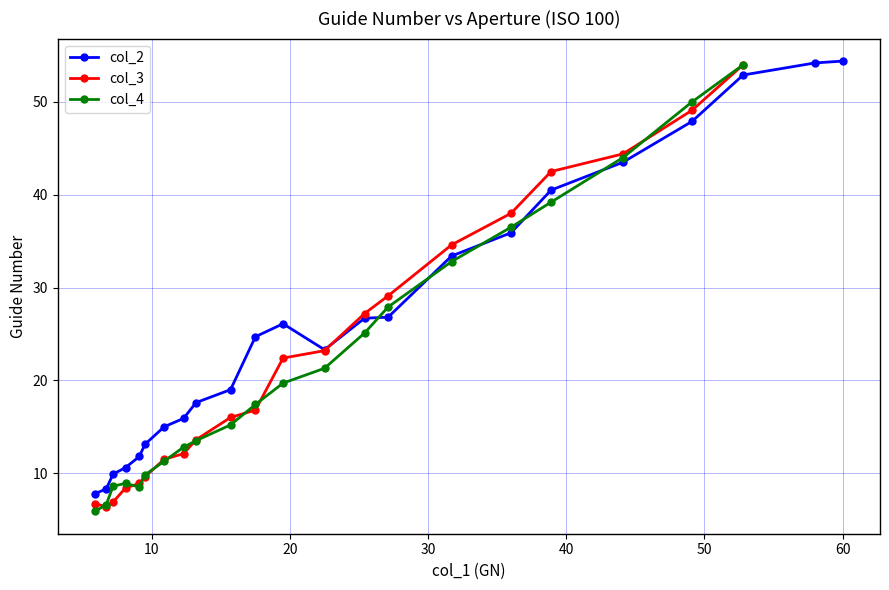

What is the minimum value for col_2?

7.8